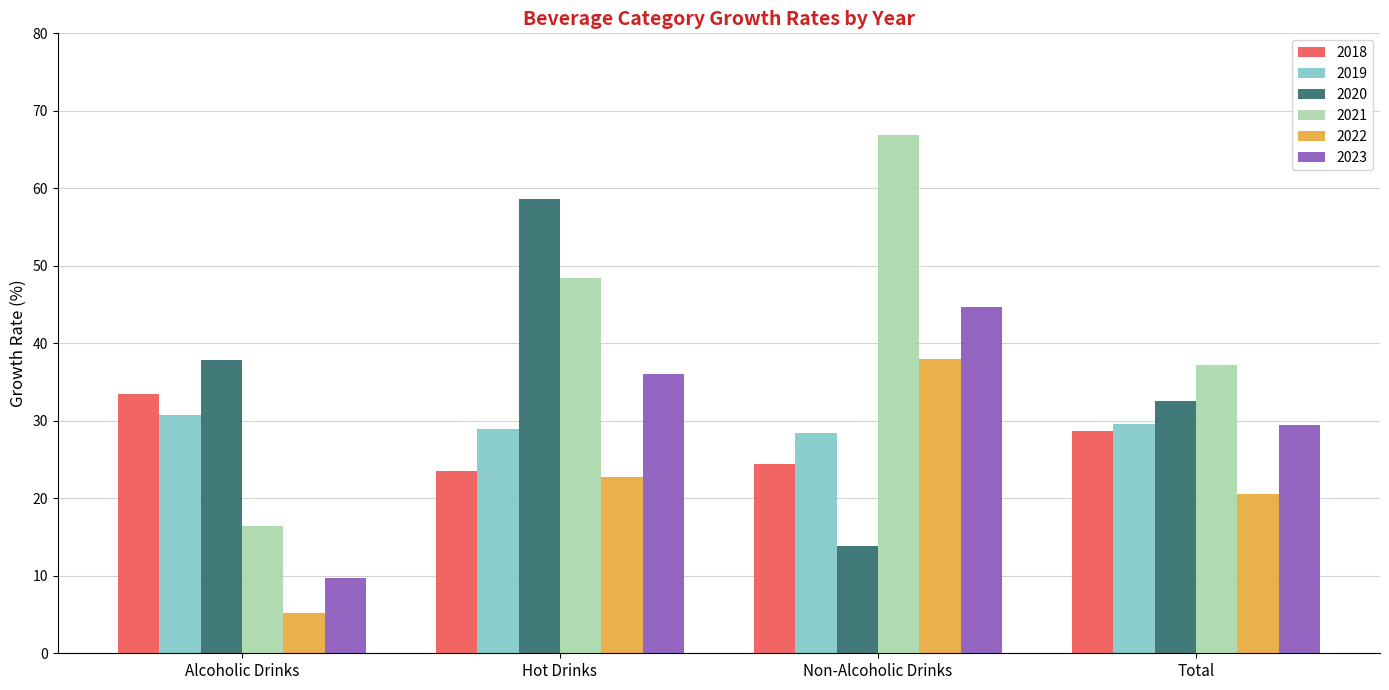

How many bars are there in total?

24